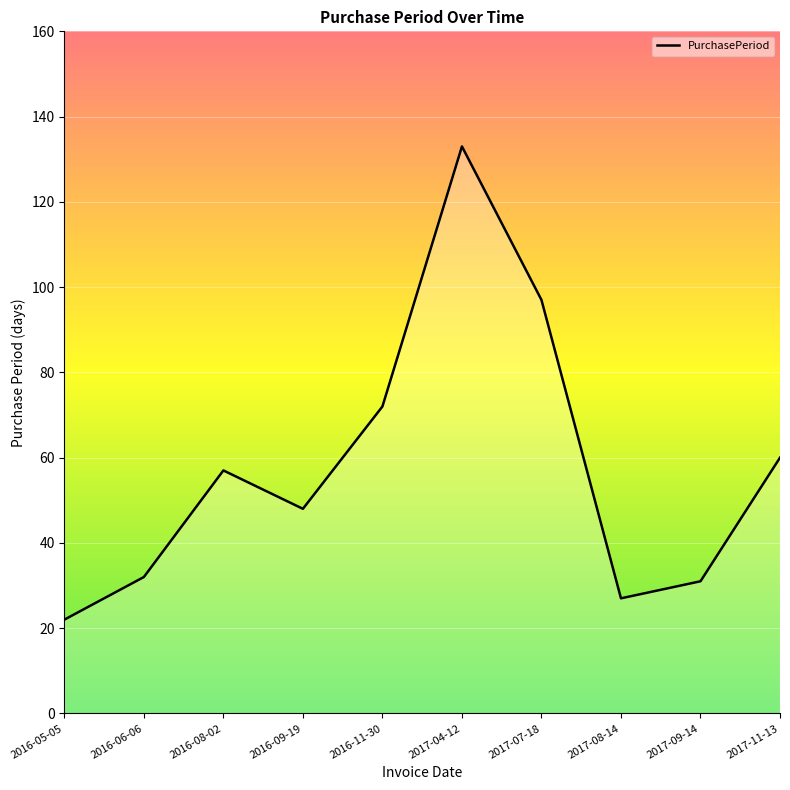

What position from the right is 2017-07-18?

4